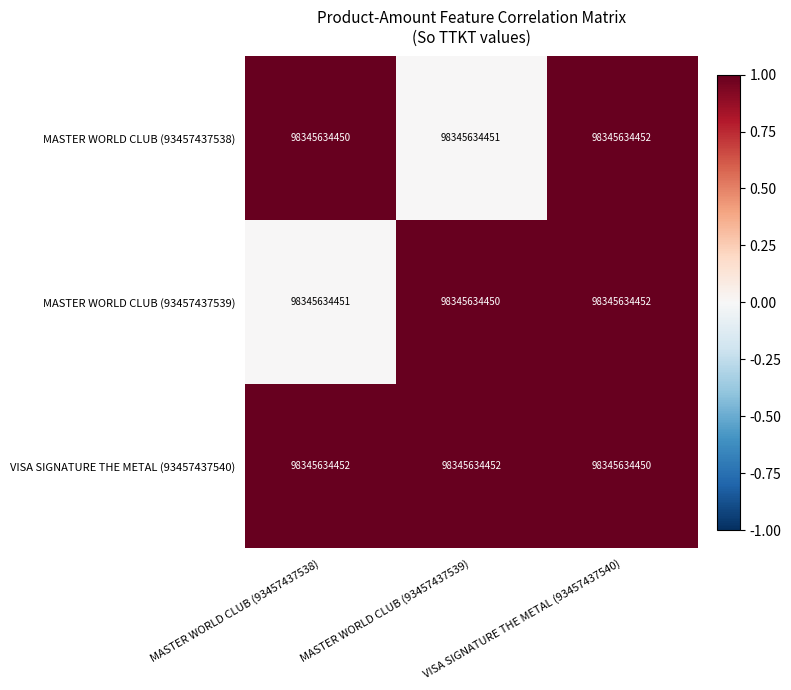

True or false: MASTER WORLD CLUB (93457437538) has a value of 1.0 at VISA SIGNATURE THE METAL (93457437540).

True